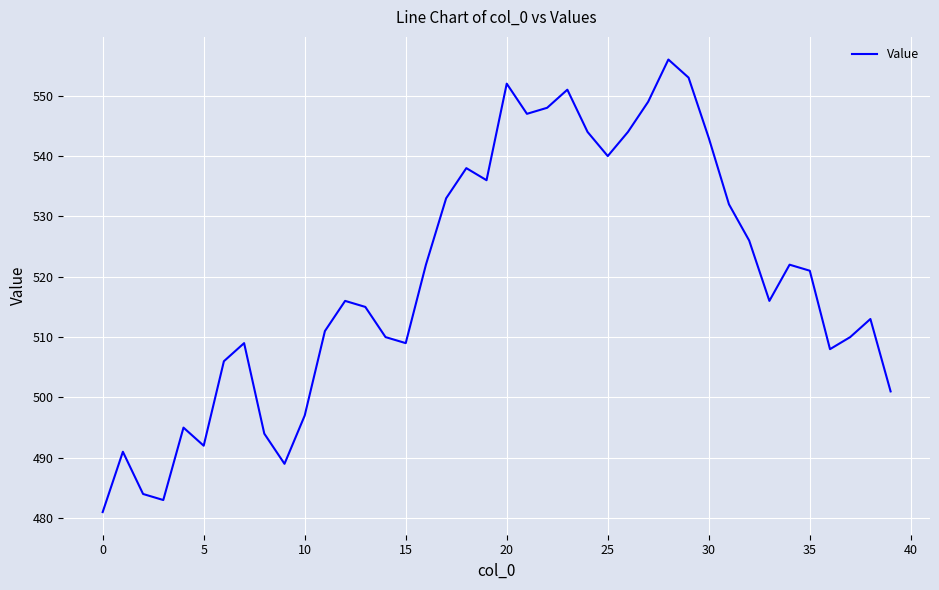

What is the difference between the maximum and minimum values?

75